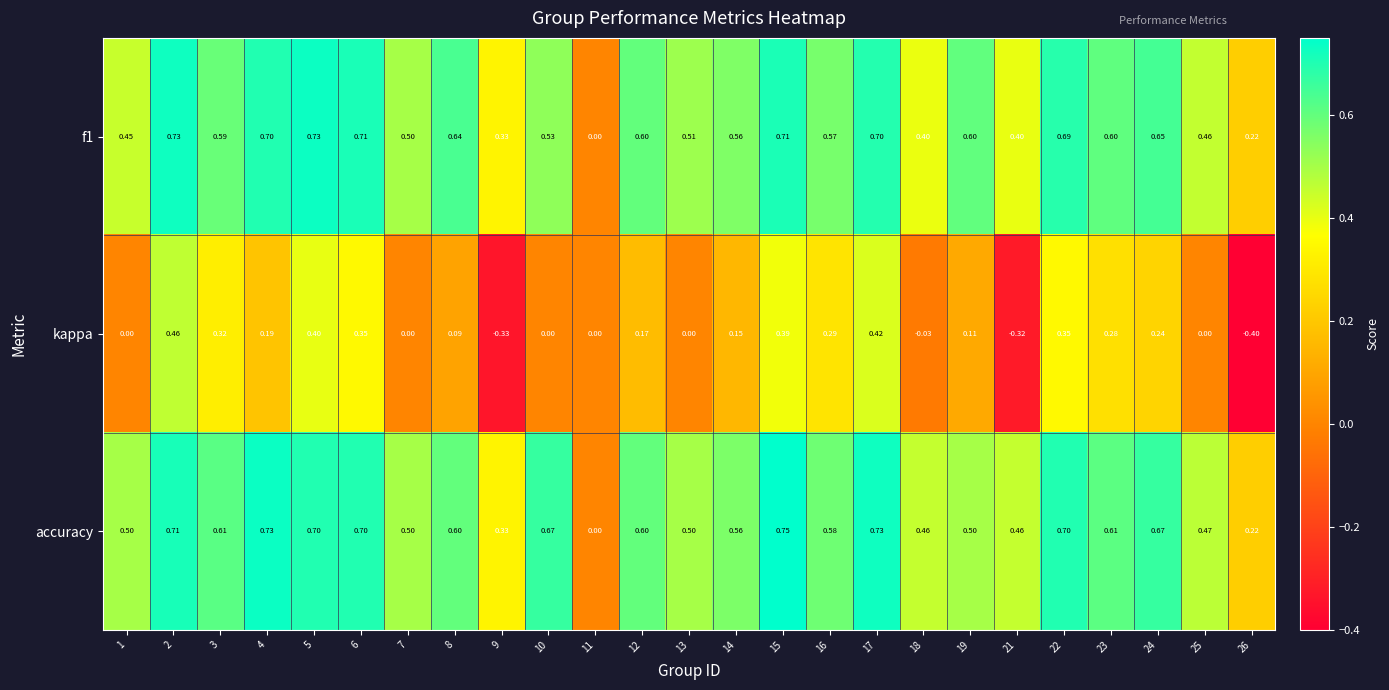

Which series has the largest total across all categories?

accuracy